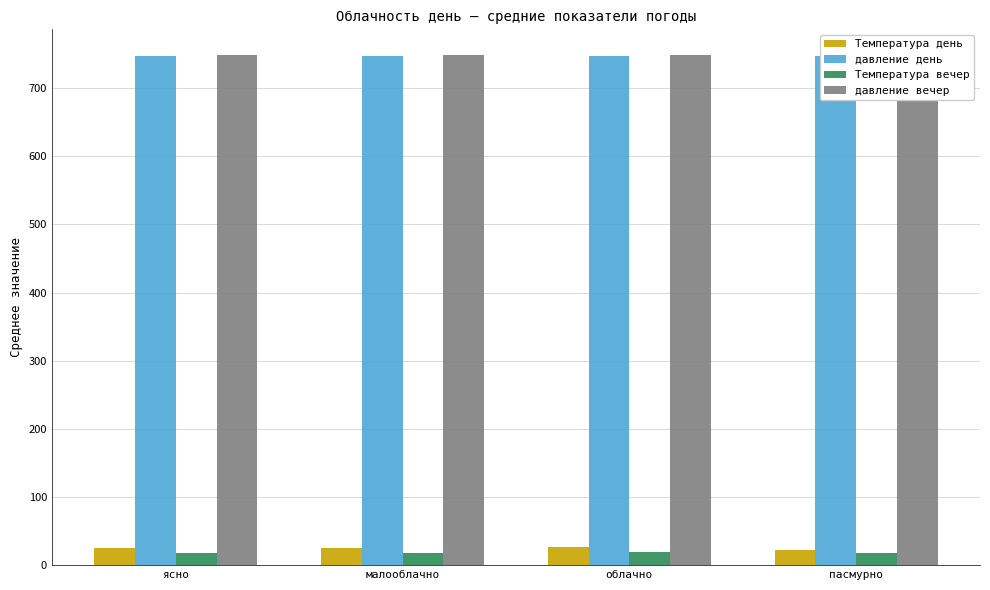

What is the value of the Температура вечер bar at the 2nd from the left?

17.9